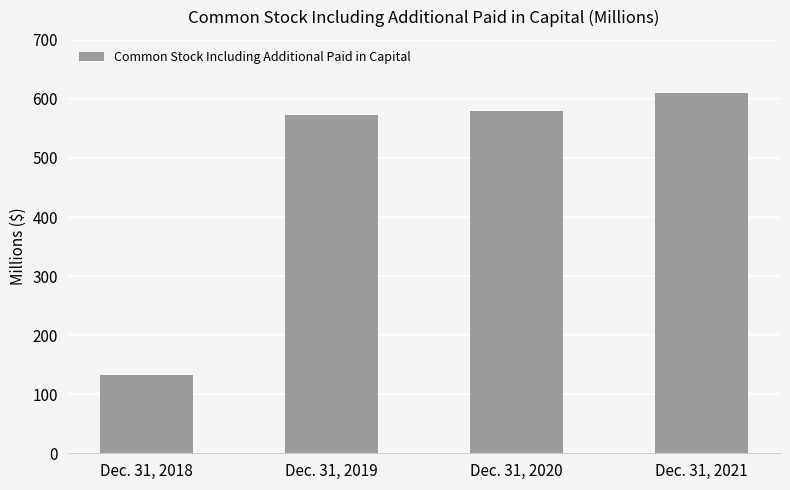

Reading left to right, what are all the values shown in this chart?

132.8	572.8	580.1	609.7